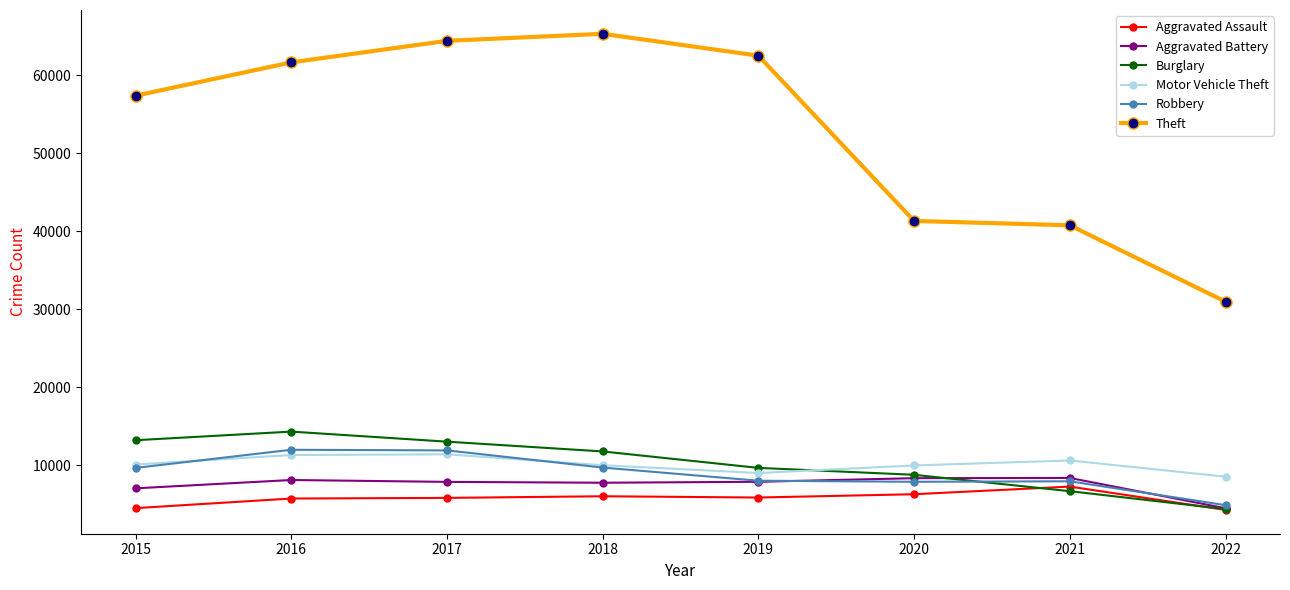

True or false: Aggravated Battery and Burglary cross at least once.

True